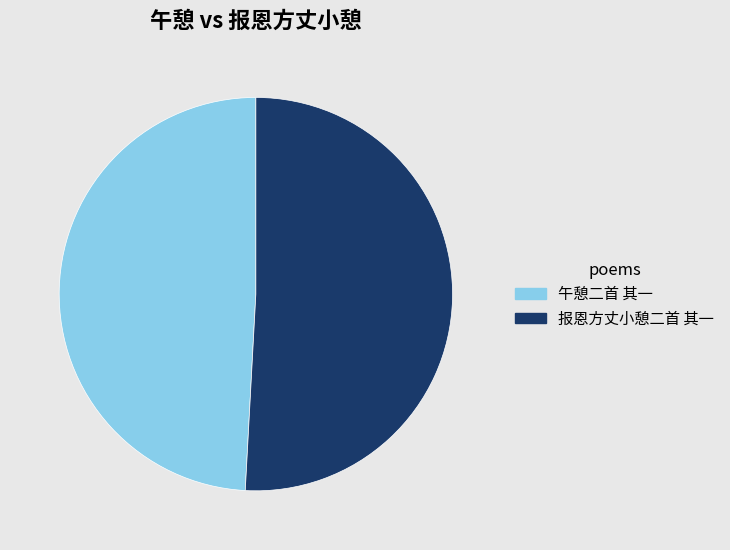

Between 午憩二首 其一 and 报恩方丈小憩二首 其一, which is larger?

报恩方丈小憩二首 其一